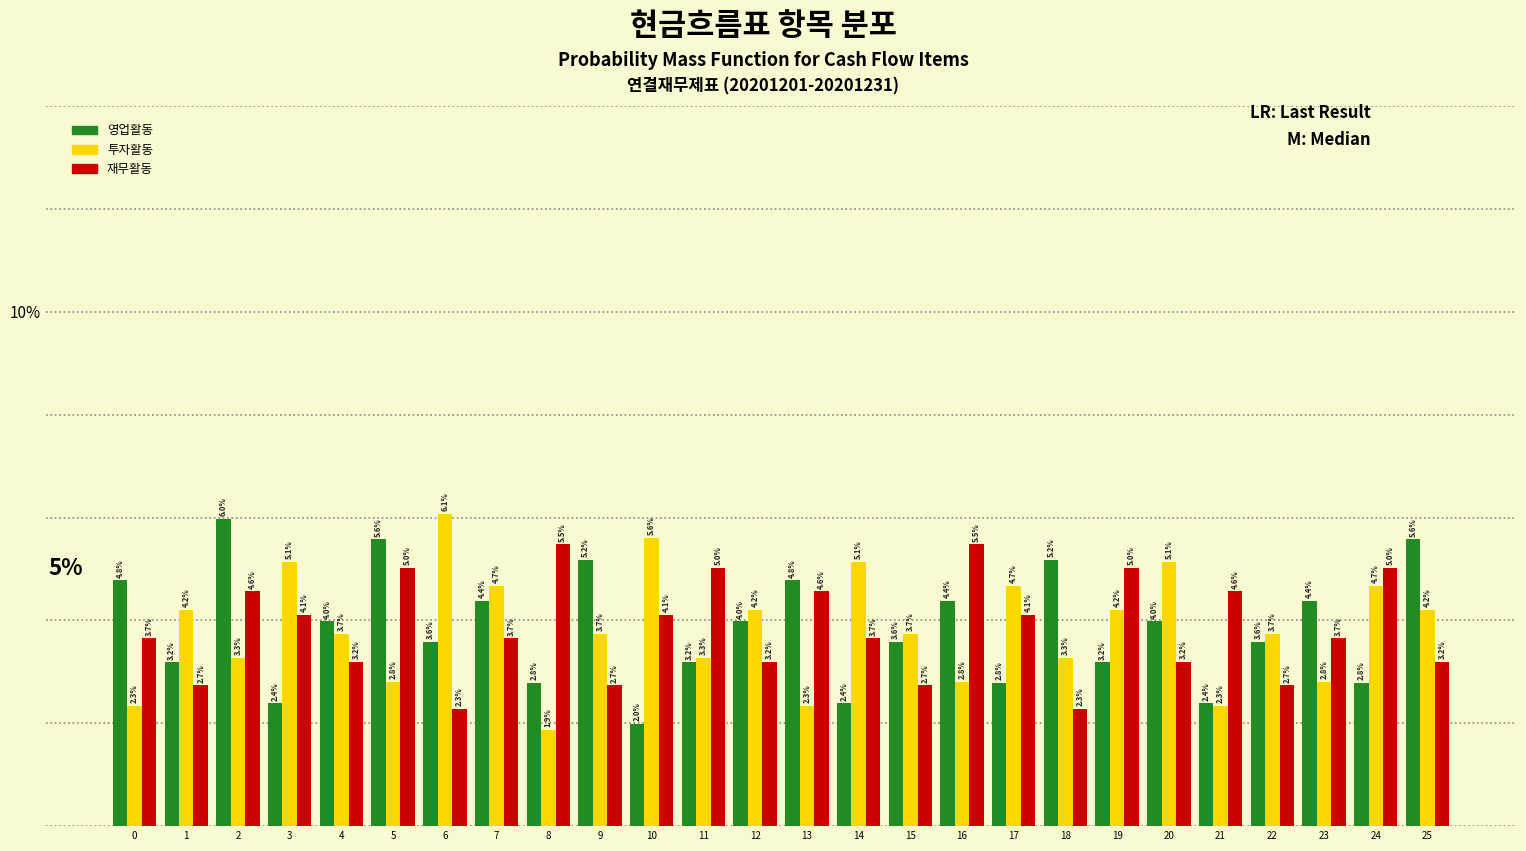

Reading left to right, extract all data points from this chart.

영업활동: 0=4.8	1=3.2	2=6.0	3=2.4	4=4.0	5=5.6	6=3.6	7=4.4	8=2.8	9=5.2	10=2.0	11=3.2	12=4.0	13=4.8	14=2.4	15=3.6	16=4.4	17=2.8	18=5.2	19=3.2	20=4.0	21=2.4	22=3.6	23=4.4	24=2.8	25=5.6
투자활동: 0=2.3	1=4.2	2=3.3	3=5.1	4=3.7	5=2.8	6=6.1	7=4.7	8=1.9	9=3.7	10=5.6	11=3.3	12=4.2	13=2.3	14=5.1	15=3.7	16=2.8	17=4.7	18=3.3	19=4.2	20=5.1	21=2.3	22=3.7	23=2.8	24=4.7	25=4.2
재무활동: 0=3.7	1=2.7	2=4.6	3=4.1	4=3.2	5=5.0	6=2.3	7=3.7	8=5.5	9=2.7	10=4.1	11=5.0	12=3.2	13=4.6	14=3.7	15=2.7	16=5.5	17=4.1	18=2.3	19=5.0	20=3.2	21=4.6	22=2.7	23=3.7	24=5.0	25=3.2